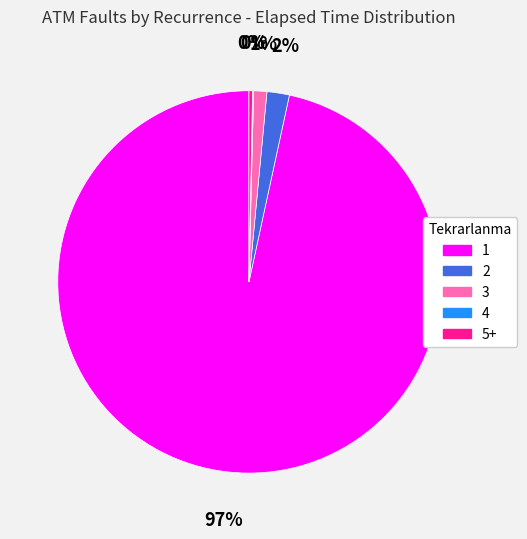

To the nearest percent, what is the combined percentage of 1 and 5+?

97%